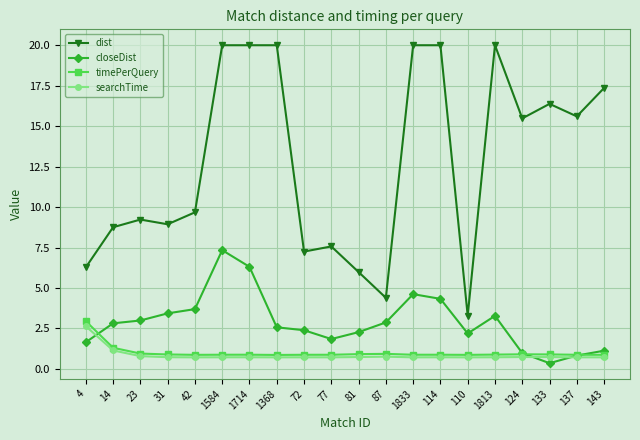

What is the average value of the closeDist series?

2.9